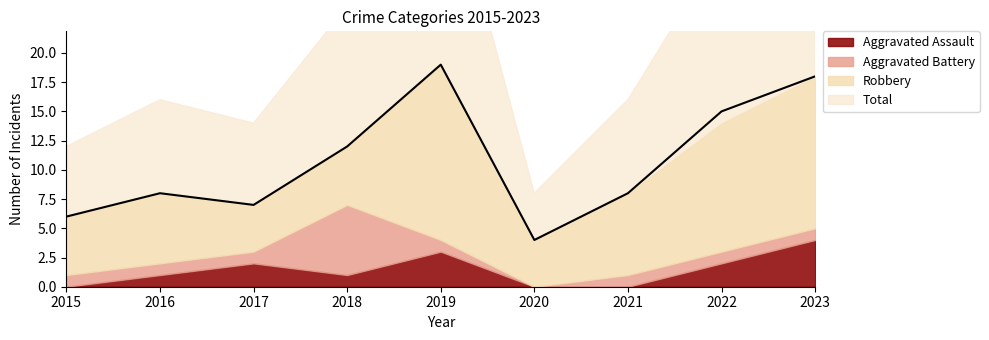

At which label does Total first exceed 8?

2018